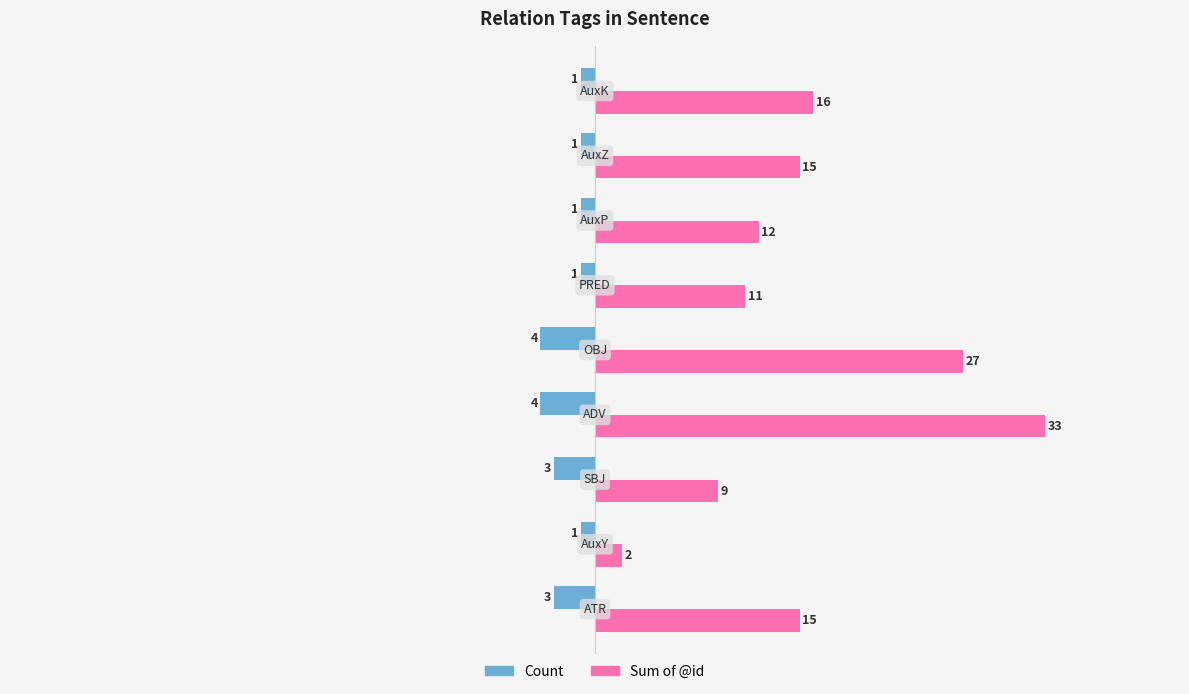

At how many categories does at least one series exceed 7?

8